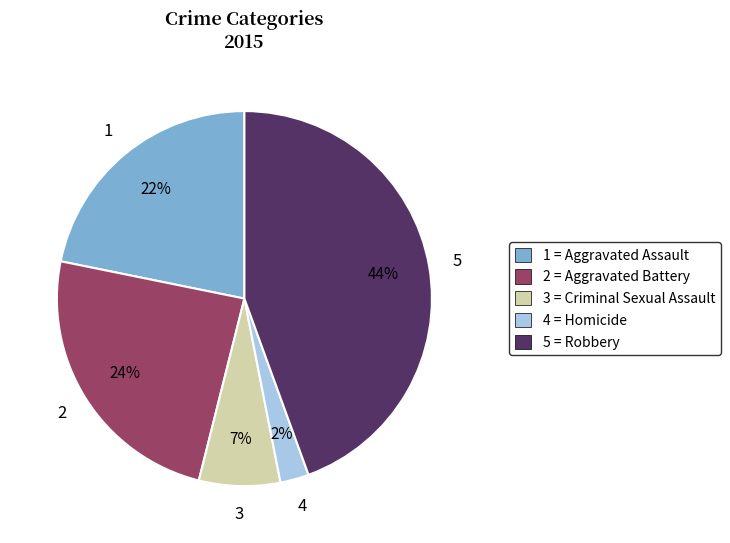

Is there a majority slice in this chart?

No